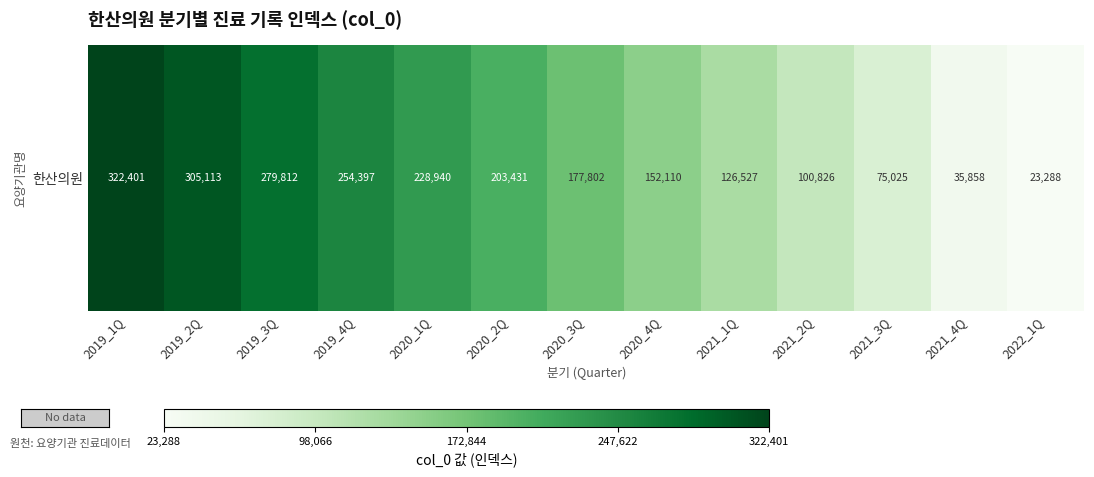

What is the change in value from 2019_2Q to 2021_1Q?

-178586